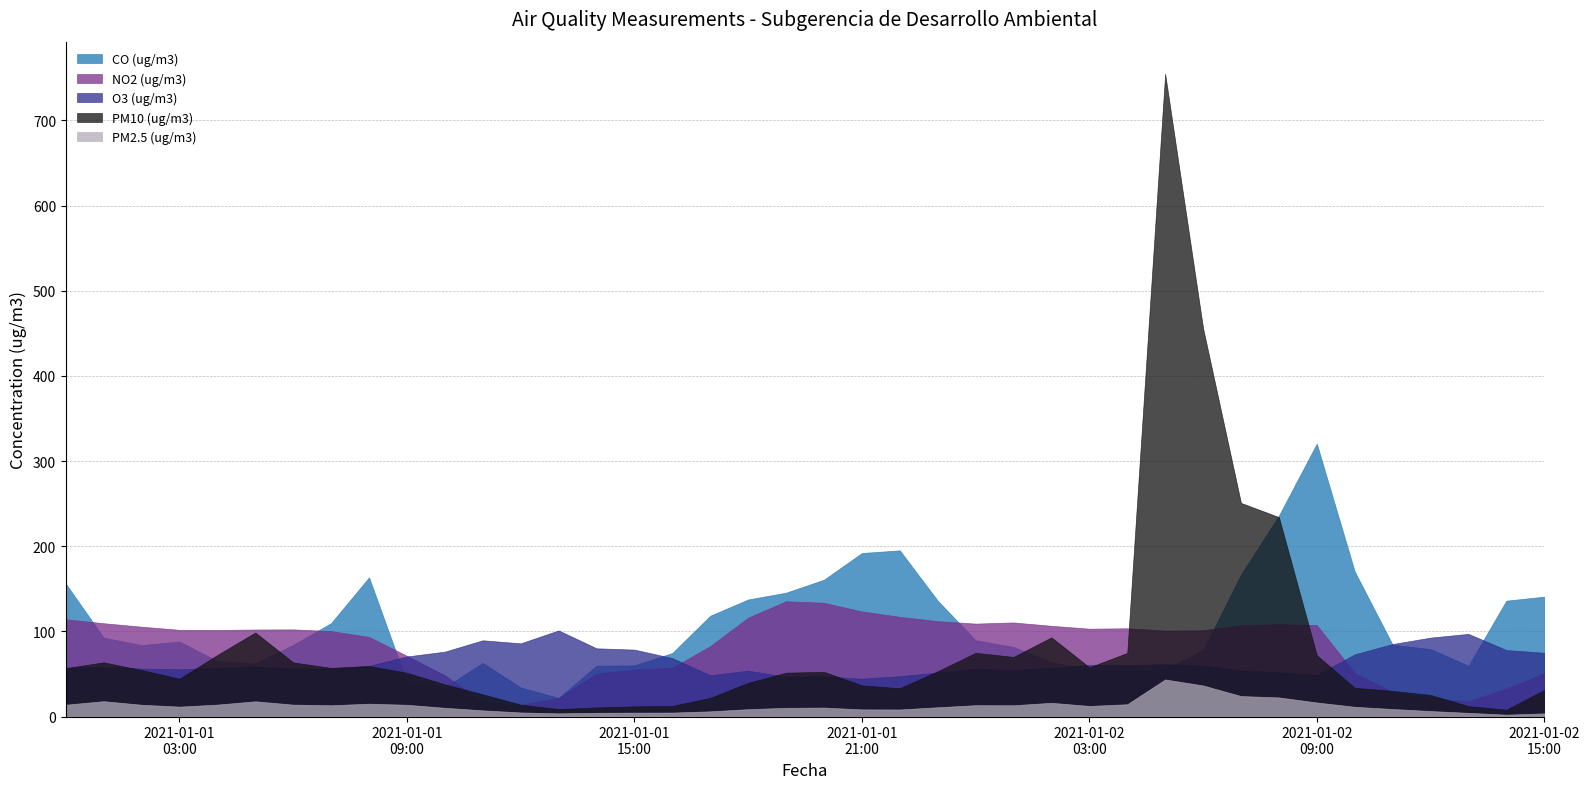

What is the total value across all series at 2021-01-02 08:00?

653.0